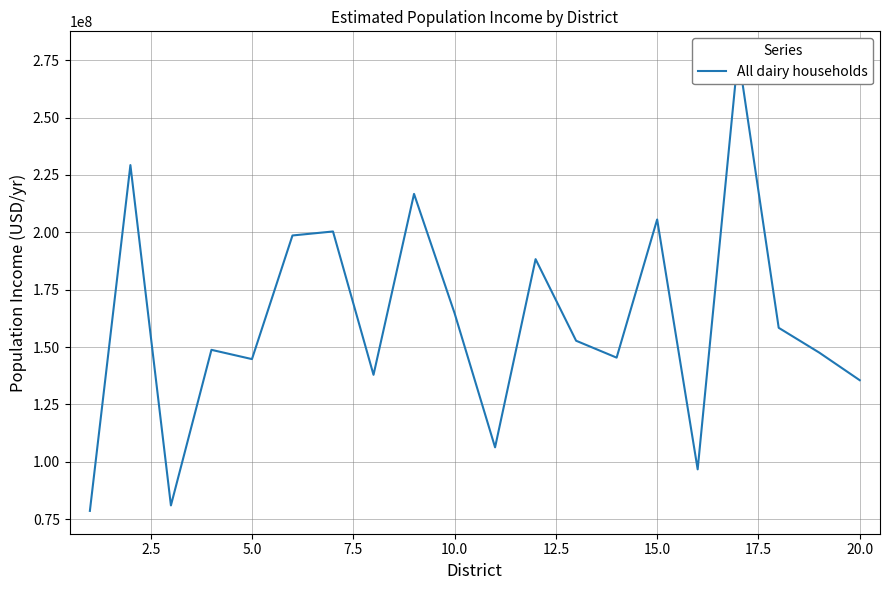

What is the difference between the second highest and second lowest values?

148351229.2